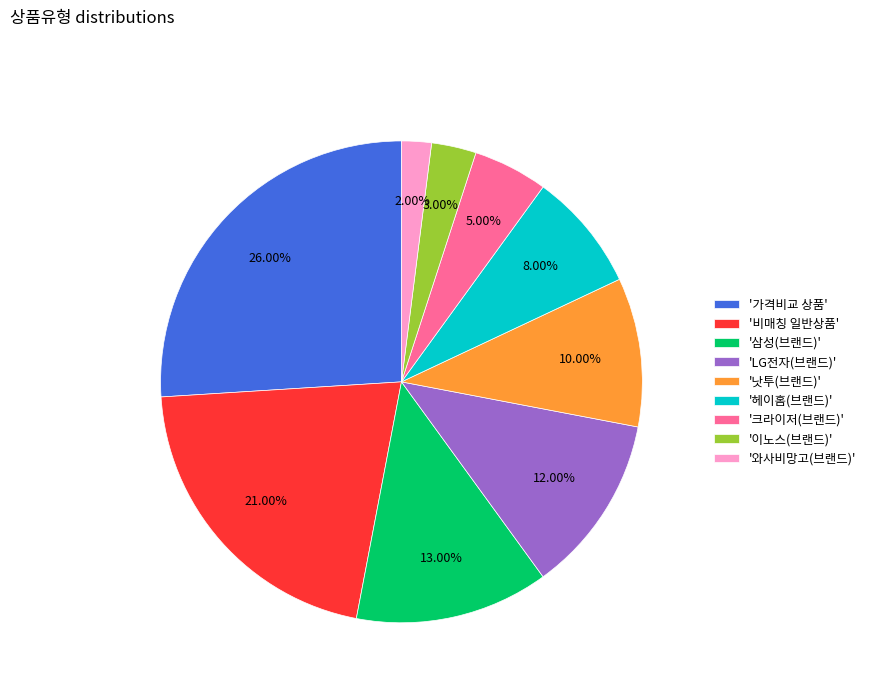

What is the largest slice in the pie chart?

'가격비교 상품'